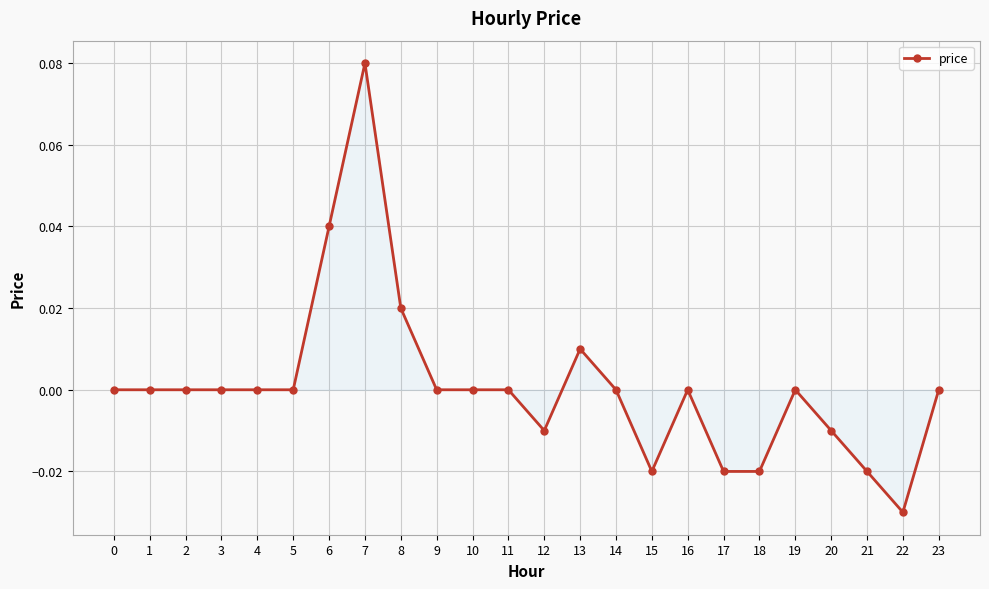

True or false: the data has more than 2 interior local peaks.

True